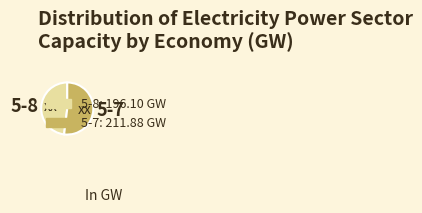

Is there any slice that represents more than half of the pie?

Yes